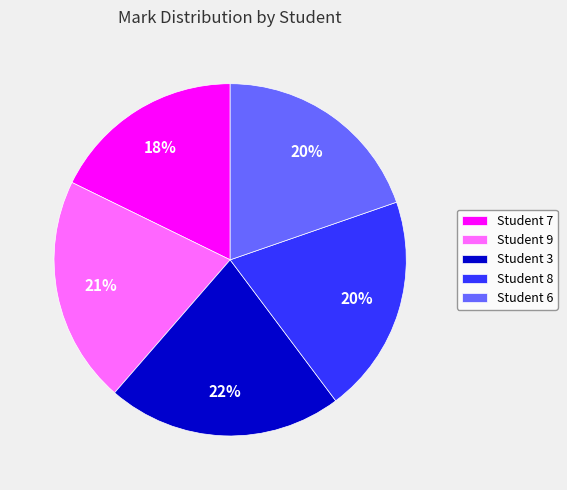

Does Student 7 account for over 50% of the chart?

No